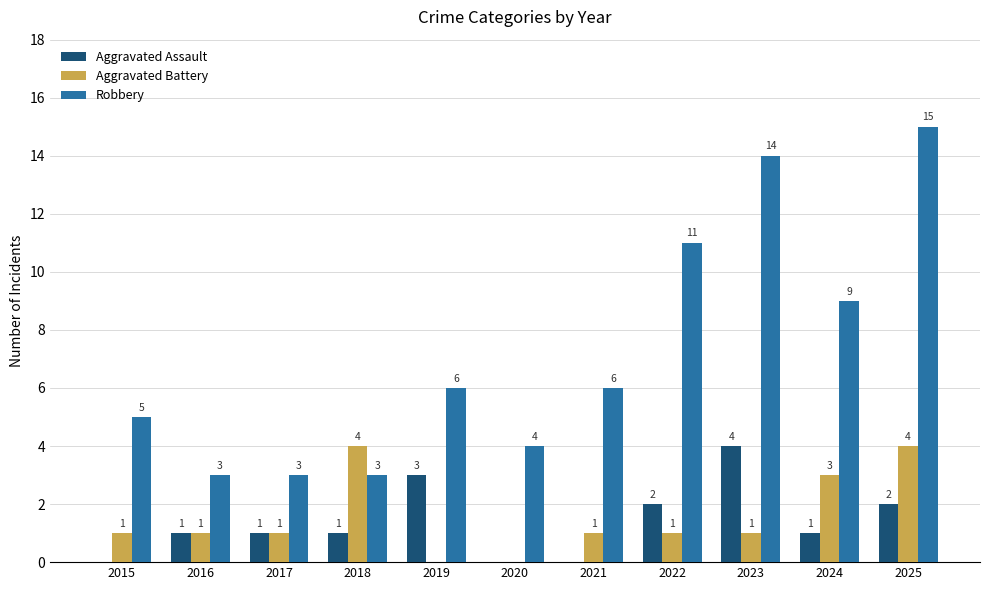

Reading right to left, list all the values displayed in this chart.

Aggravated Assault: 2025=2	2024=1	2023=4	2022=2	2021=0	2020=0	2019=3	2018=1	2017=1	2016=1	2015=0
Aggravated Battery: 2025=4	2024=3	2023=1	2022=1	2021=1	2020=0	2019=0	2018=4	2017=1	2016=1	2015=1
Robbery: 2025=15	2024=9	2023=14	2022=11	2021=6	2020=4	2019=6	2018=3	2017=3	2016=3	2015=5